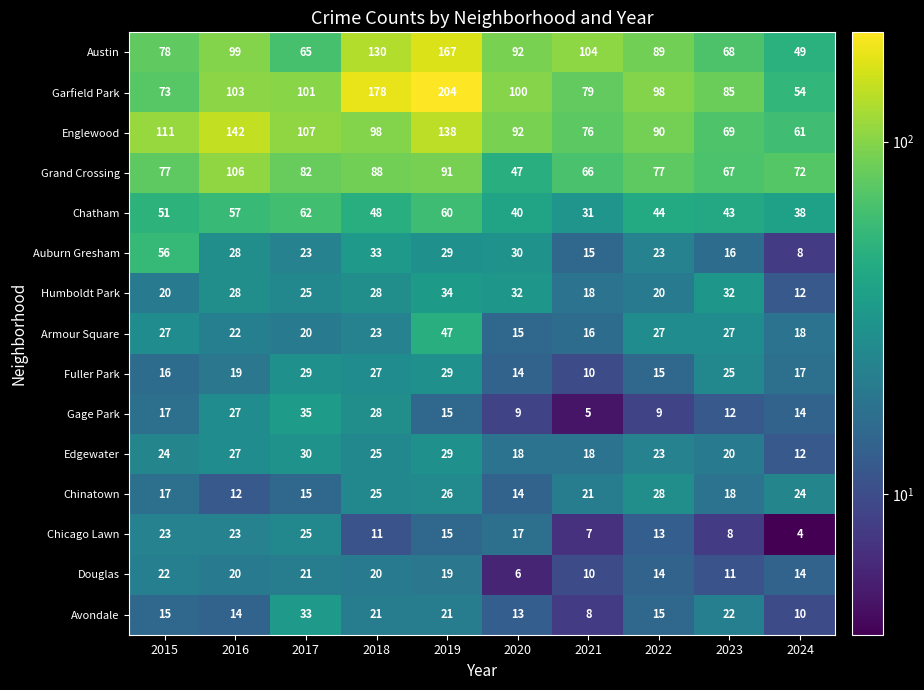

The value of Gage Park at 2015 is 10. True or false?

False